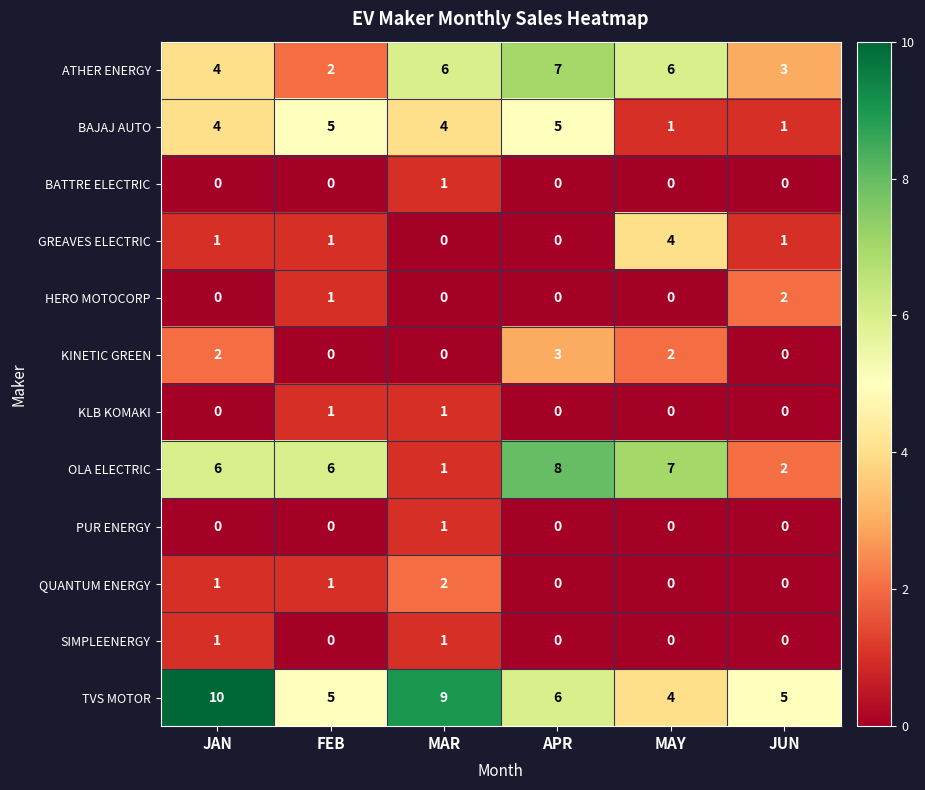

What is the total value across all series at JUN?

14